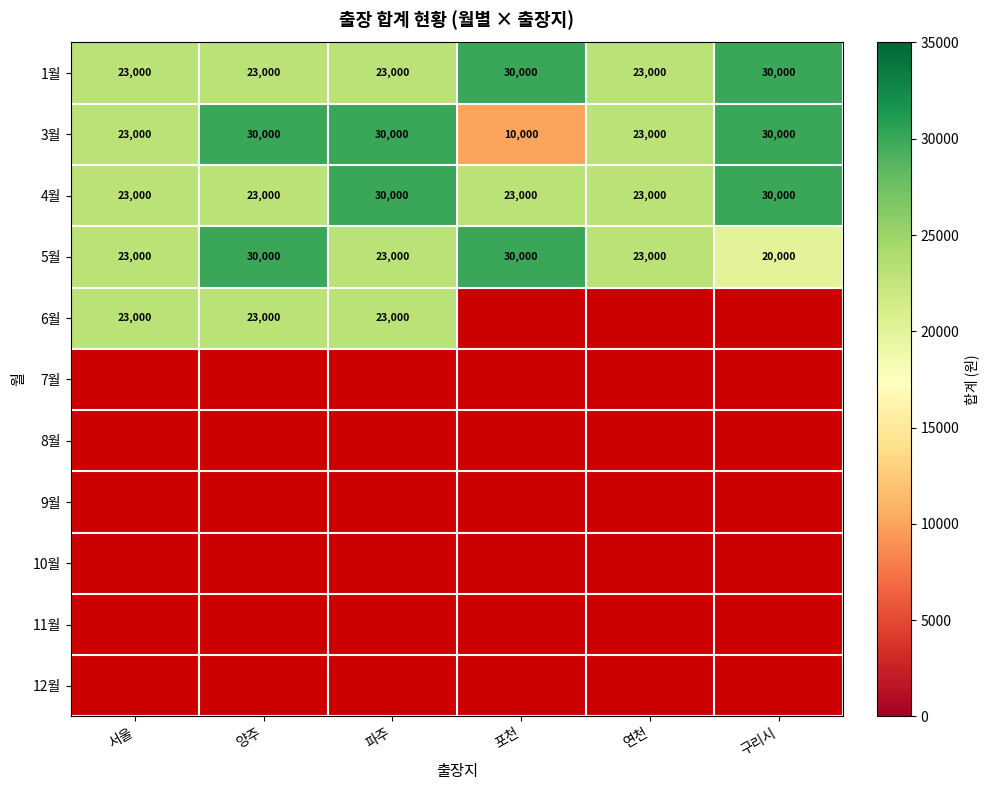

Between 서울 and 양주, which is larger?

서울